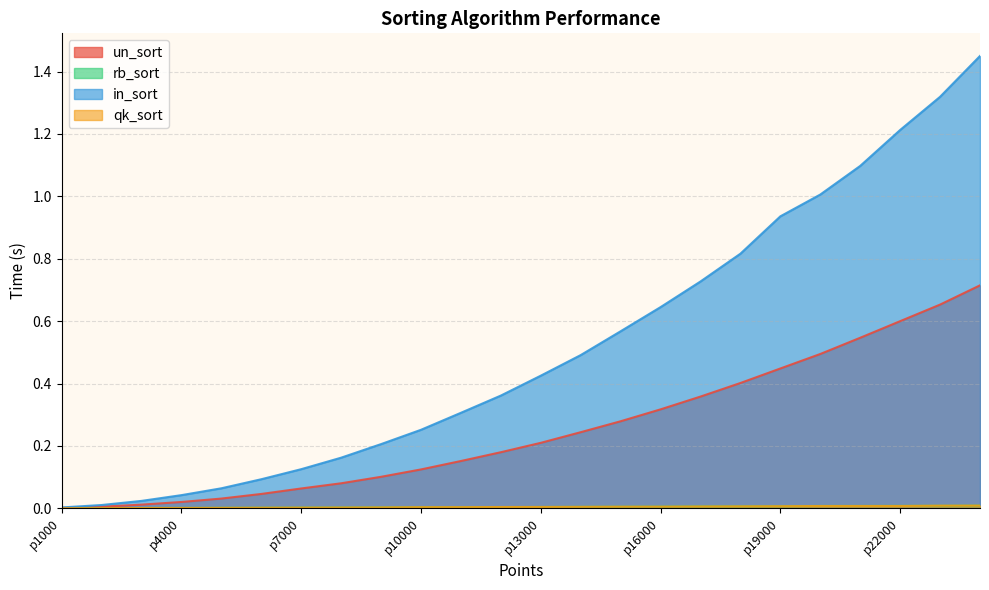

Reading right to left, what are all the values shown in this chart?

un_sort: 0.7	0.7	0.6	0.5	0.5	0.4	0.4	0.4	0.3	0.3	0.2	0.2	0.2	0.2	0.1	0.1	0.1	0.1	0.0	0.0	0.0	0.0	0.0	0.0
rb_sort: 0.0	0.0	0.0	0.0	0.0	0.0	0.0	0.0	0.0	0.0	0.0	0.0	0.0	0.0	0.0	0.0	0.0	0.0	0.0	0.0	0.0	0.0	0.0	0.0
in_sort: 1.4	1.3	1.2	1.1	1.0	0.9	0.8	0.7	0.6	0.6	0.5	0.4	0.4	0.3	0.3	0.2	0.2	0.1	0.1	0.1	0.0	0.0	0.0	0.0
qk_sort: 0.0	0.0	0.0	0.0	0.0	0.0	0.0	0.0	0.0	0.0	0.0	0.0	0.0	0.0	0.0	0.0	0.0	0.0	0.0	0.0	0.0	0.0	0.0	0.0